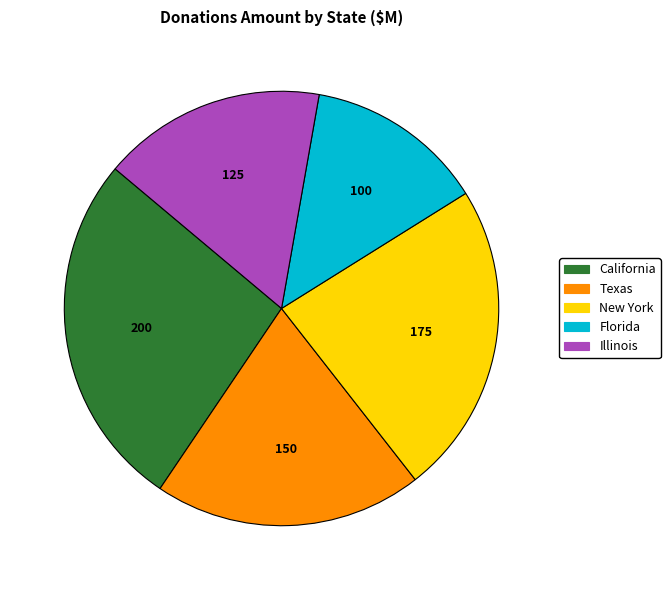

Between California and Florida, which is larger?

California